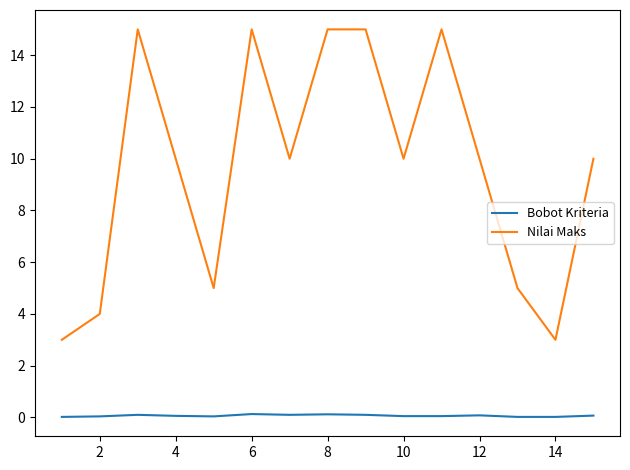

List the series in order of their peak value, highest first.

Nilai Maks, Bobot Kriteria